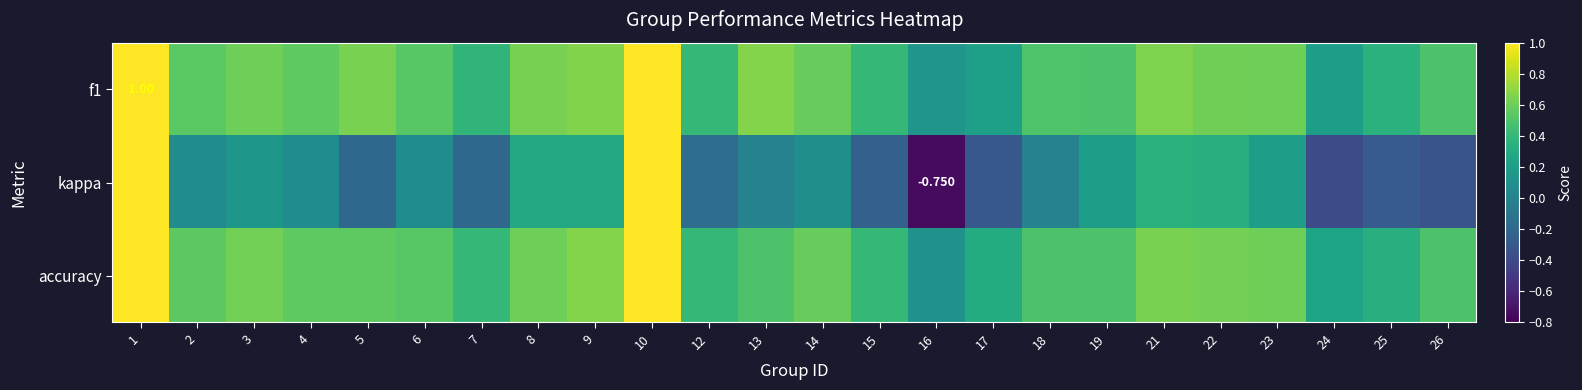

True or false: f1 has a value of 0.7 at 13.

True